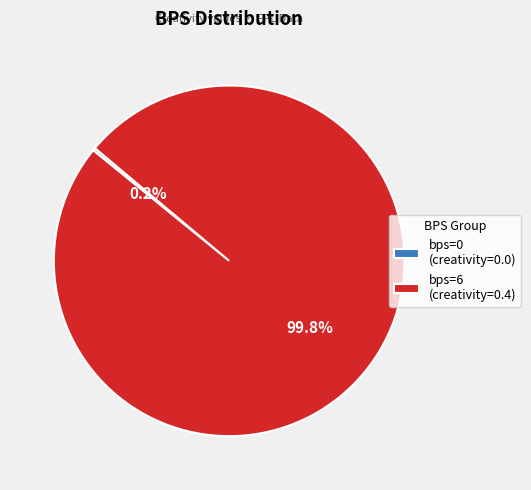

What portion of the pie excludes bps=6 (creativity=0.4)?

0.2%